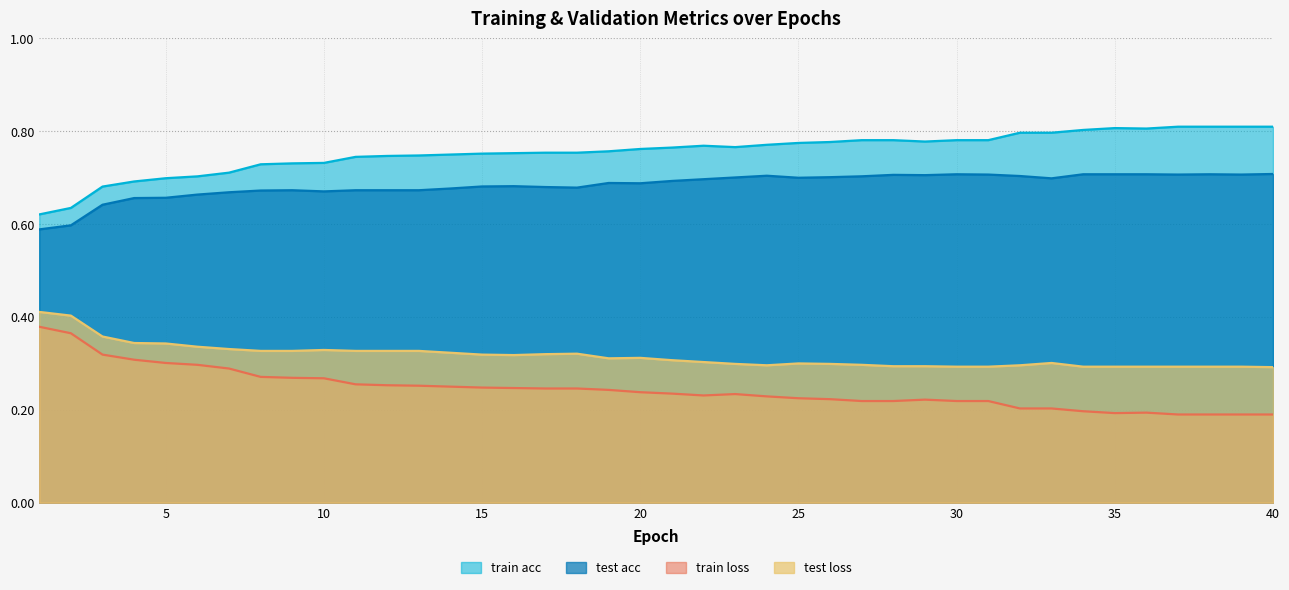

In test loss, how many points are lower than both neighbors (excluding endpoints)?

3